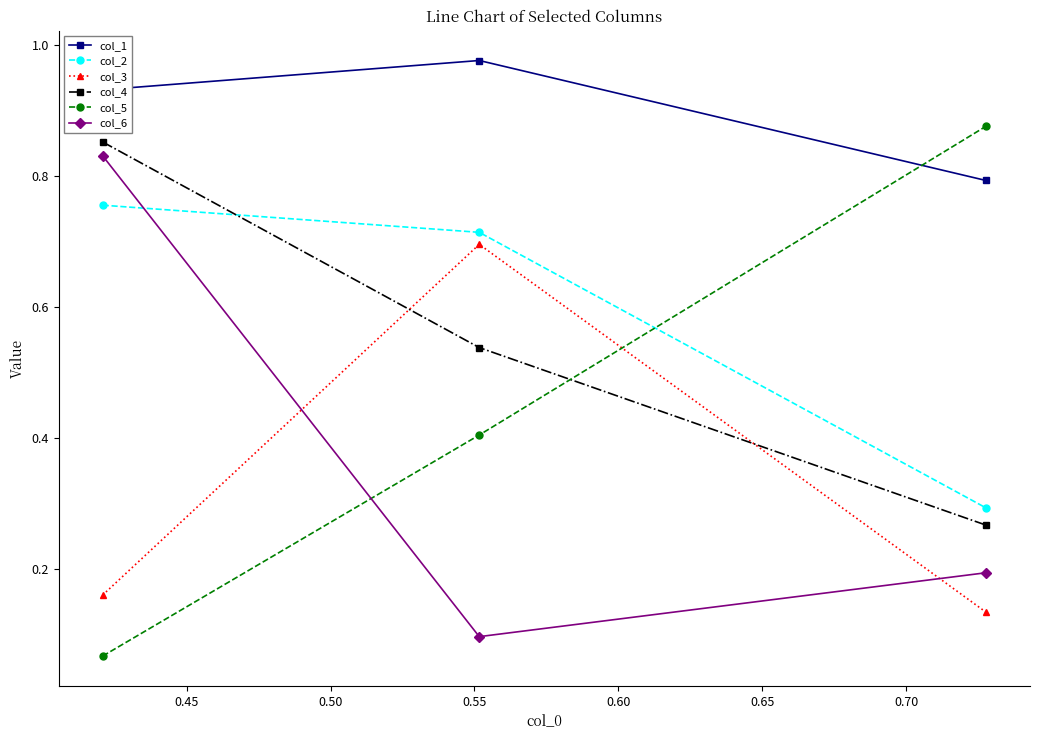

What is the average value of the col_2 series?

0.6